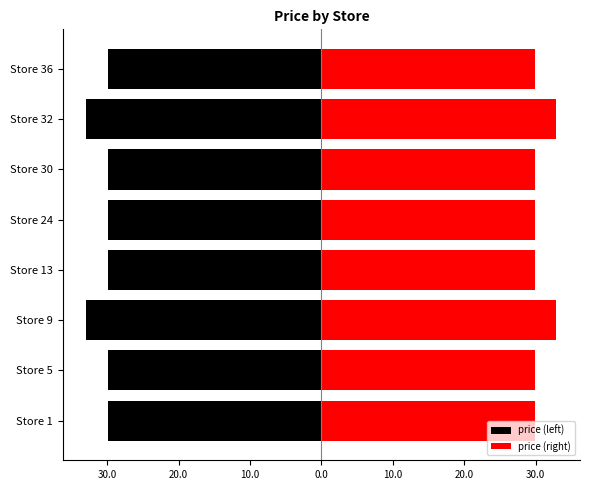

Rank the series by their average value, from highest to lowest.

price (right), price (left)